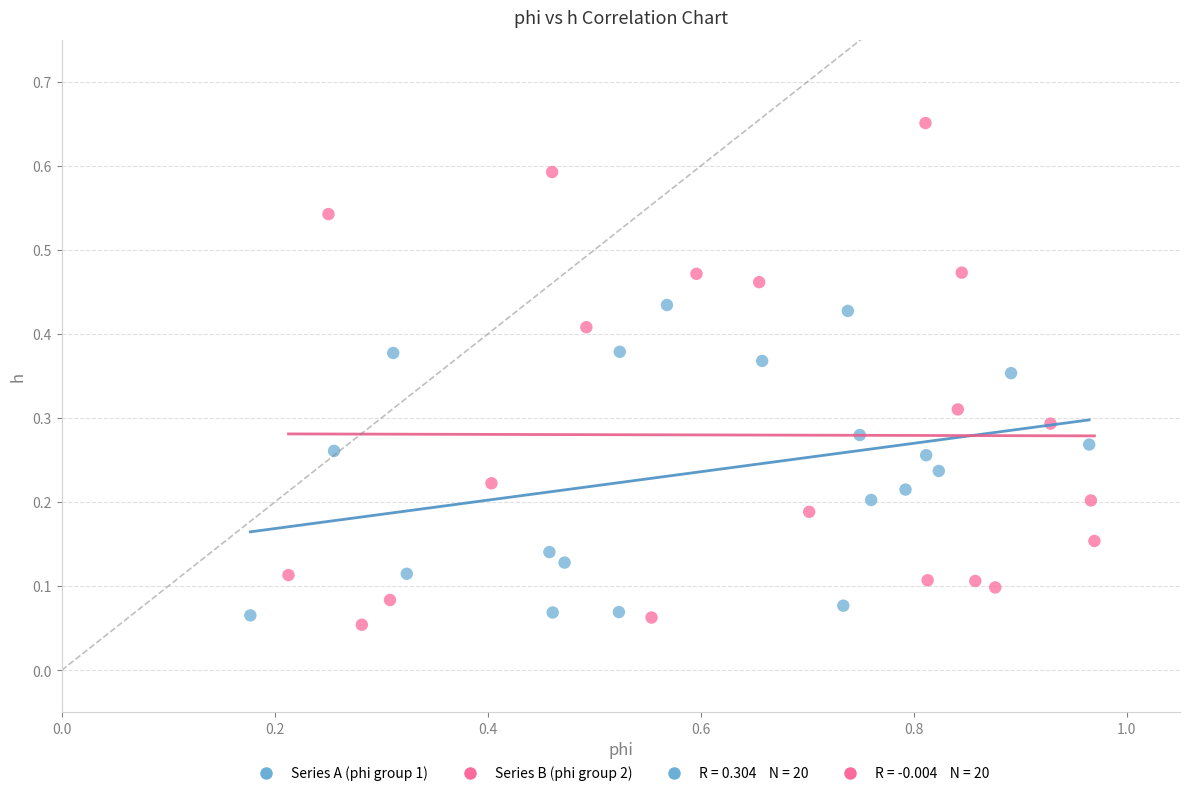

Which series contains the highest Y value?

Series B (phi group 2)